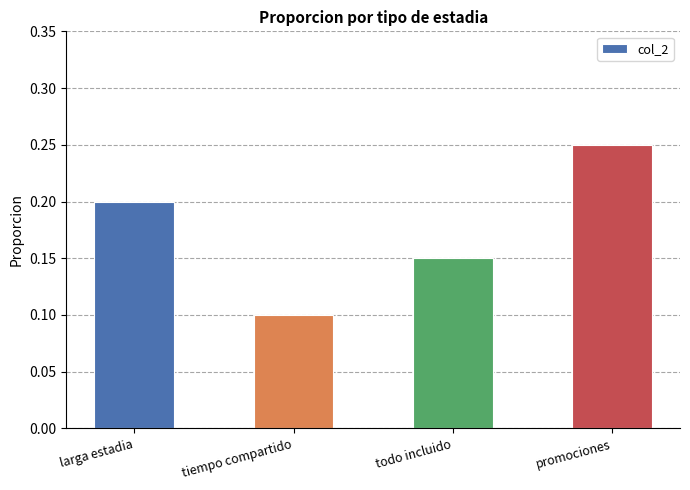

Which label corresponds to the largest value in the chart?

promociones